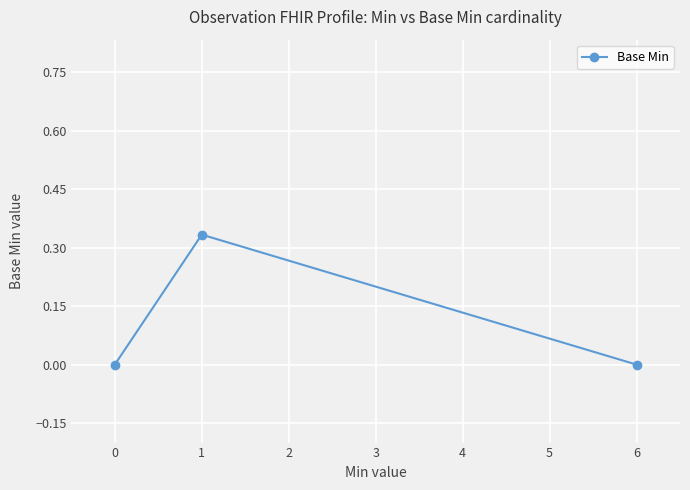

How many lines are shown in the chart?

1